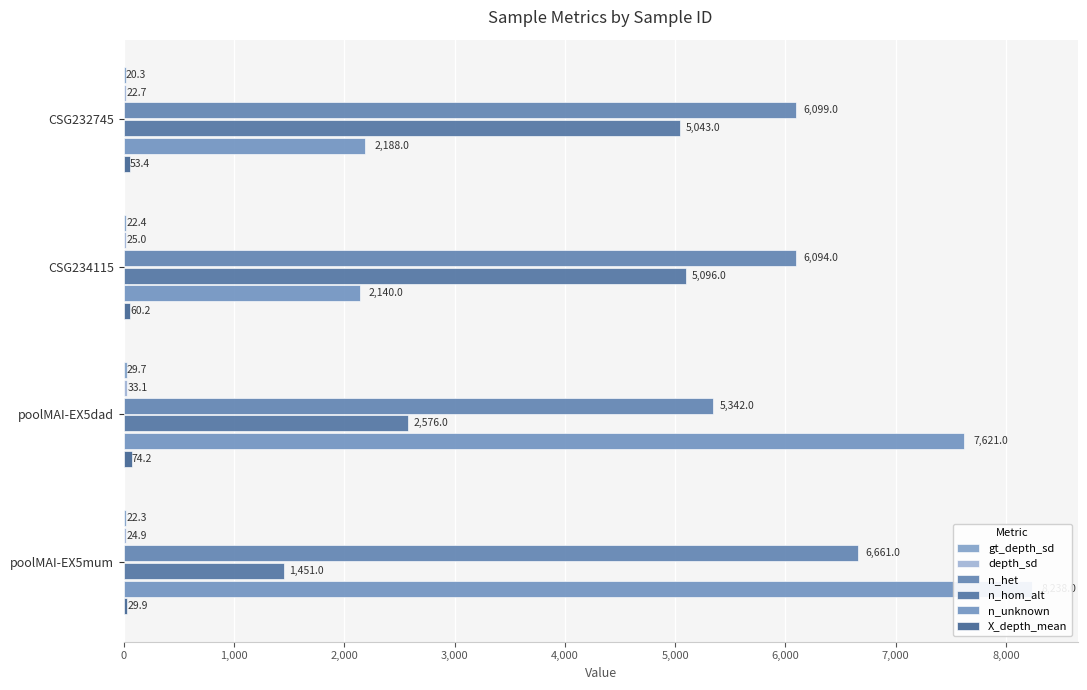

What is the value of the gt_depth_sd bar at the 2nd from the left?

22.4